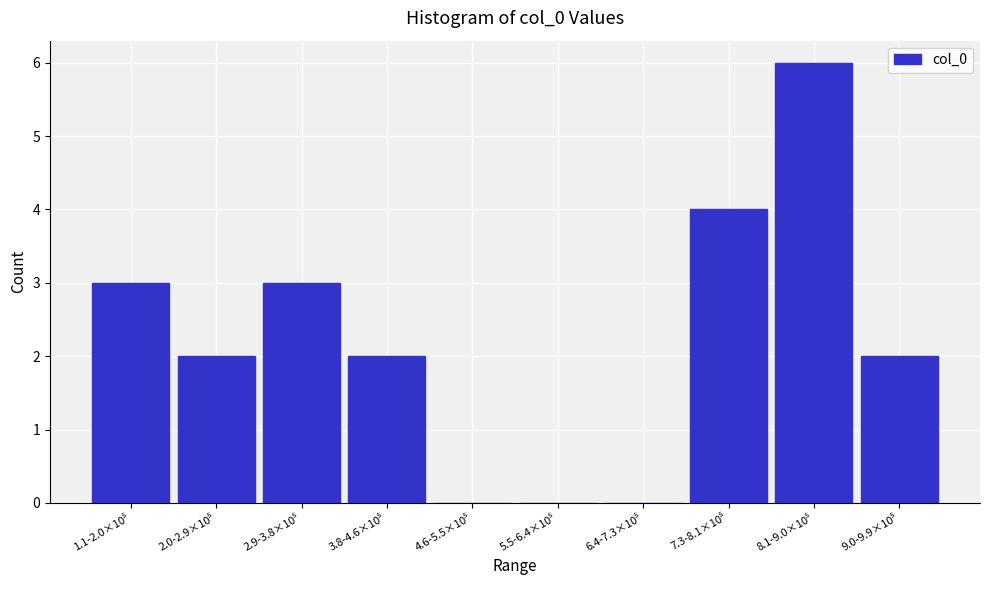

What is the greatest value displayed?

6